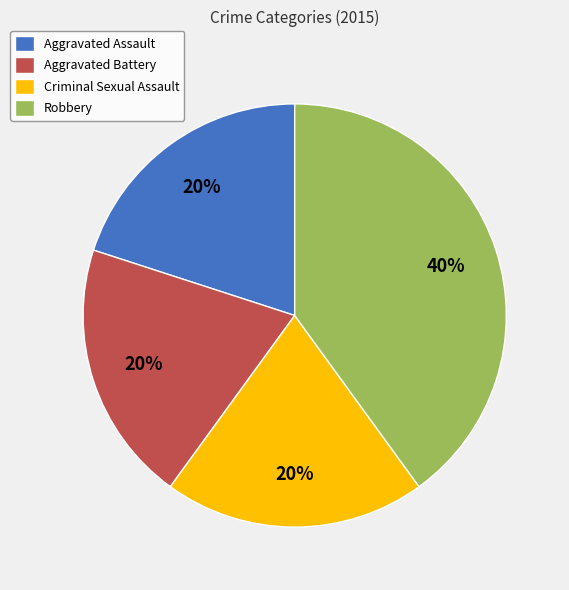

What is the ratio of the value at Aggravated Battery to the value at Robbery?

0.5